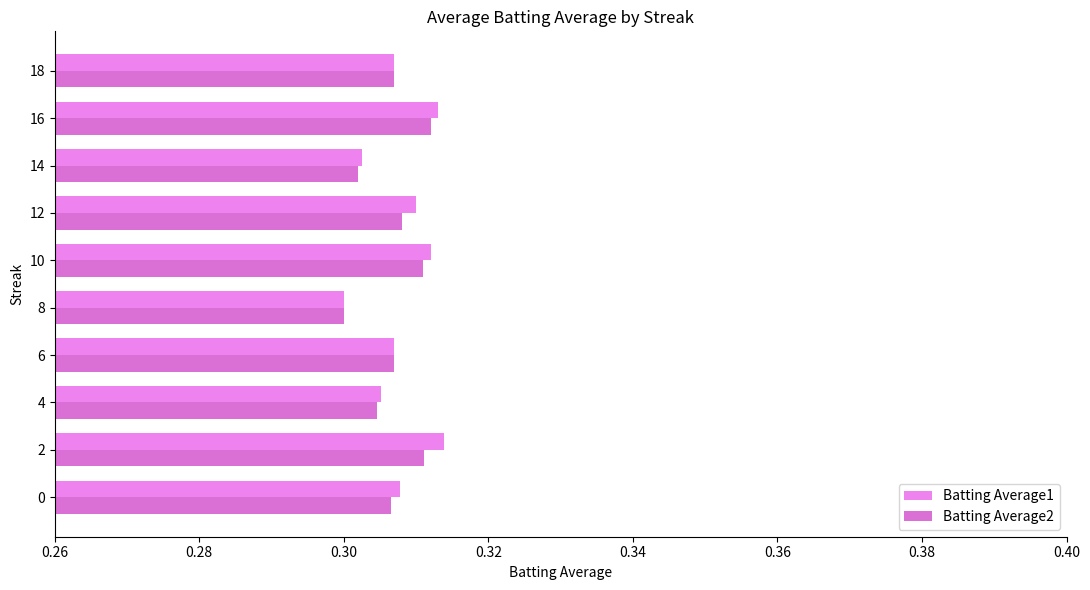

How many distinct data groups are displayed?

2